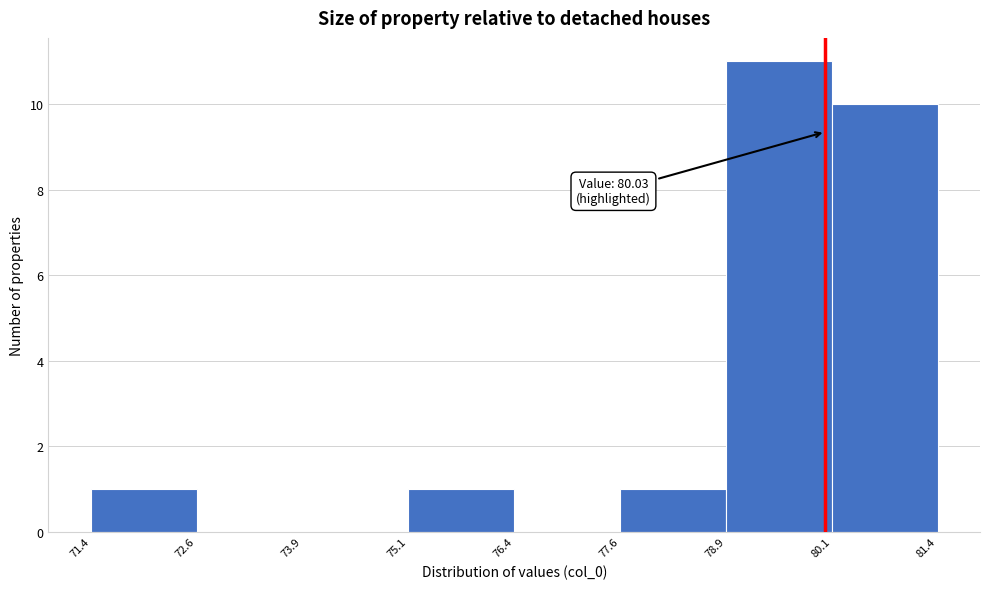

Which range on the x-axis has the tallest bar?

78.9 to 80.1